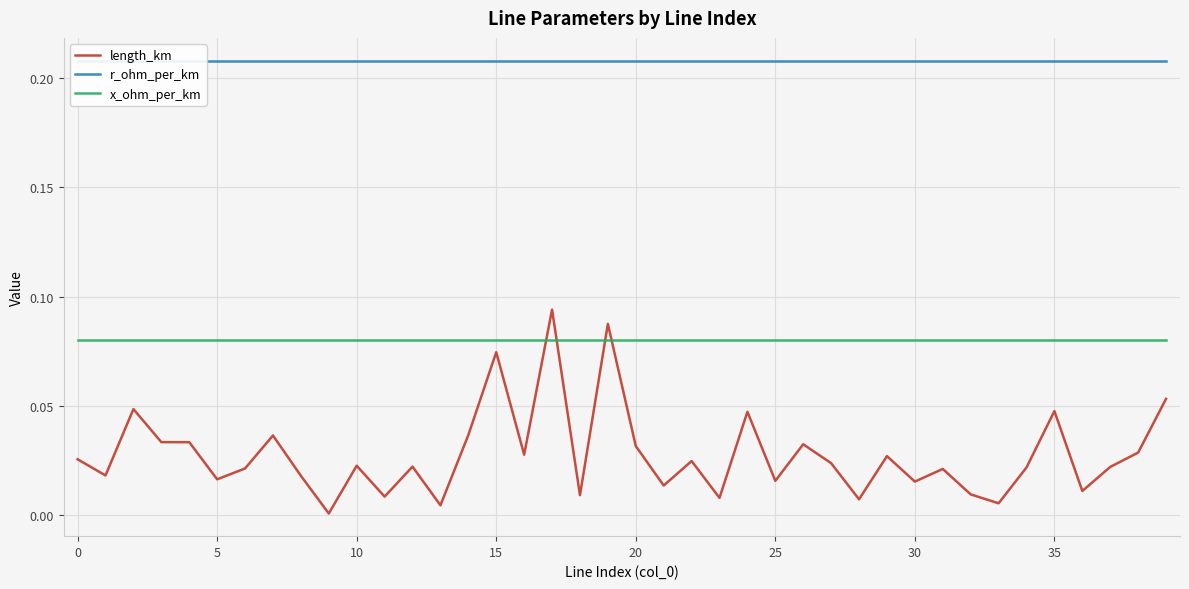

Reading right to left, list all the values displayed in this chart.

length_km: 0.1	0.0	0.0	0.0	0.0	0.0	0.0	0.0	0.0	0.0	0.0	0.0	0.0	0.0	0.0	0.0	0.0	0.0	0.0	0.0	0.1	0.0	0.1	0.0	0.1	0.0	0.0	0.0	0.0	0.0	0.0	0.0	0.0	0.0	0.0	0.0	0.0	0.0	0.0	0.0
r_ohm_per_km: 0.2	0.2	0.2	0.2	0.2	0.2	0.2	0.2	0.2	0.2	0.2	0.2	0.2	0.2	0.2	0.2	0.2	0.2	0.2	0.2	0.2	0.2	0.2	0.2	0.2	0.2	0.2	0.2	0.2	0.2	0.2	0.2	0.2	0.2	0.2	0.2	0.2	0.2	0.2	0.2
x_ohm_per_km: 0.1	0.1	0.1	0.1	0.1	0.1	0.1	0.1	0.1	0.1	0.1	0.1	0.1	0.1	0.1	0.1	0.1	0.1	0.1	0.1	0.1	0.1	0.1	0.1	0.1	0.1	0.1	0.1	0.1	0.1	0.1	0.1	0.1	0.1	0.1	0.1	0.1	0.1	0.1	0.1